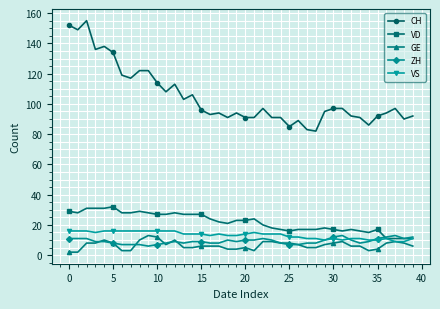

Which series has the largest range (max minus min)?

CH